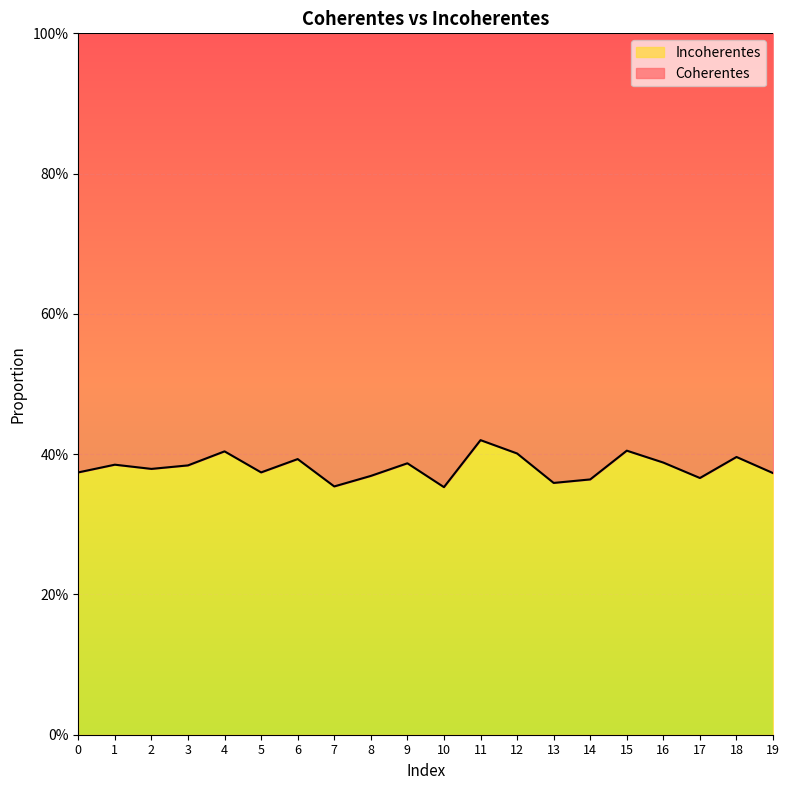

Count the values in the range 0 to 1.

20